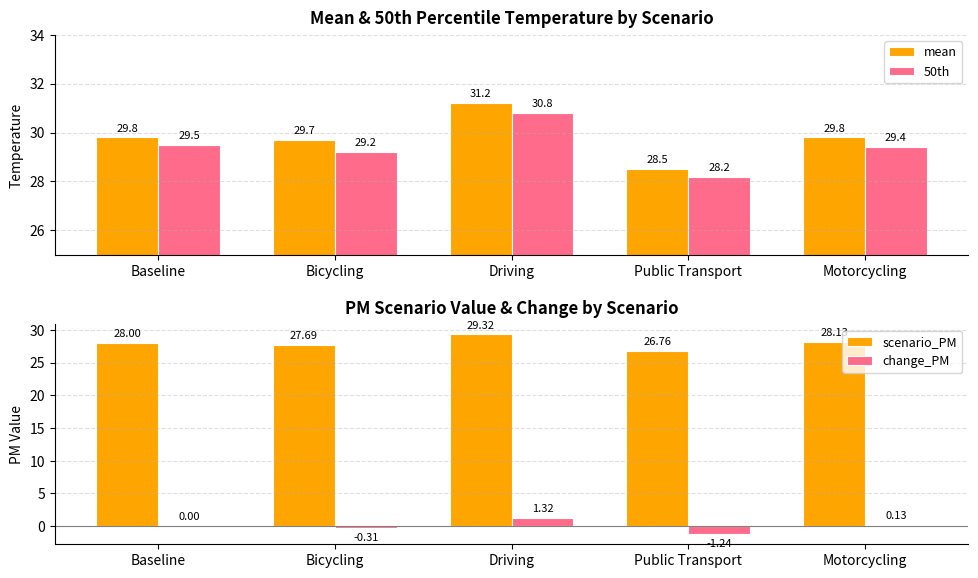

What is the sum of all mean values?

149.0